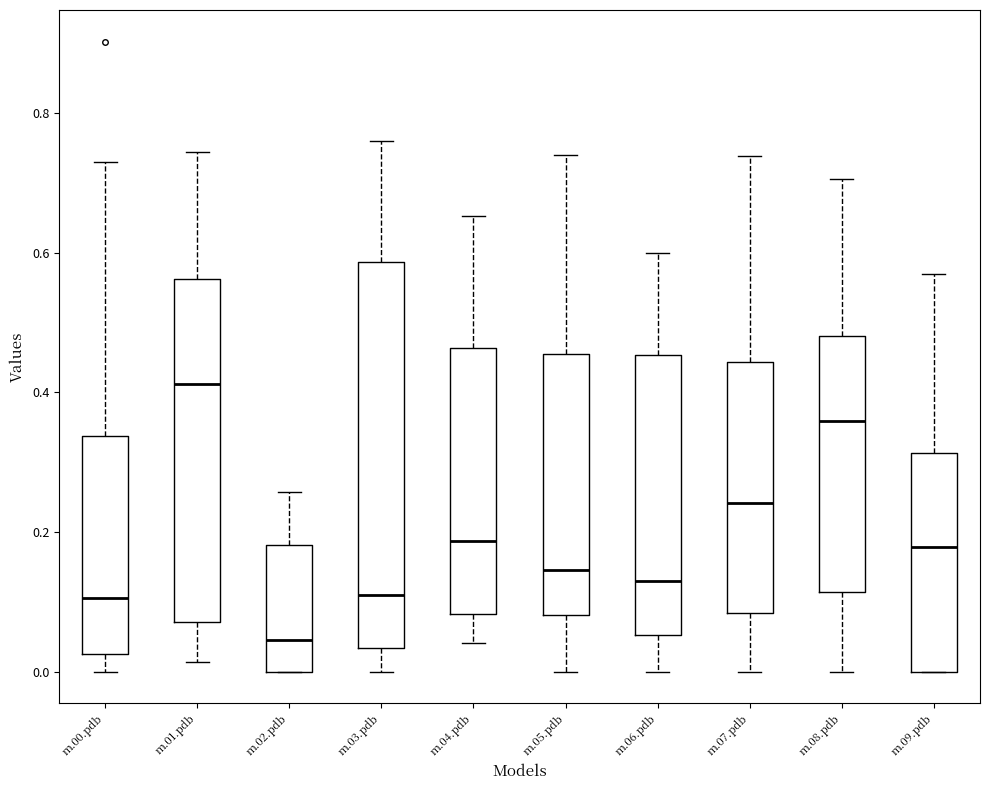

Which box is the tallest, from its lower edge to its upper edge?

m.03.pdb